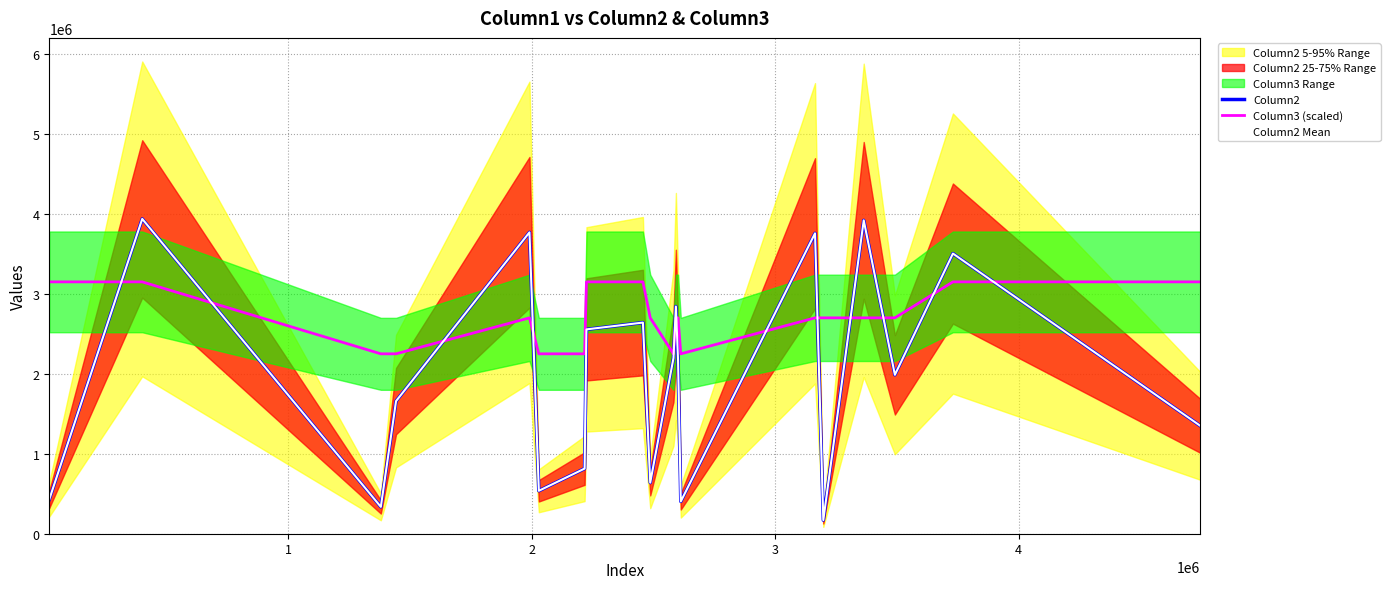

What is the average value of the Column3 (scaled) series?

2701655.3